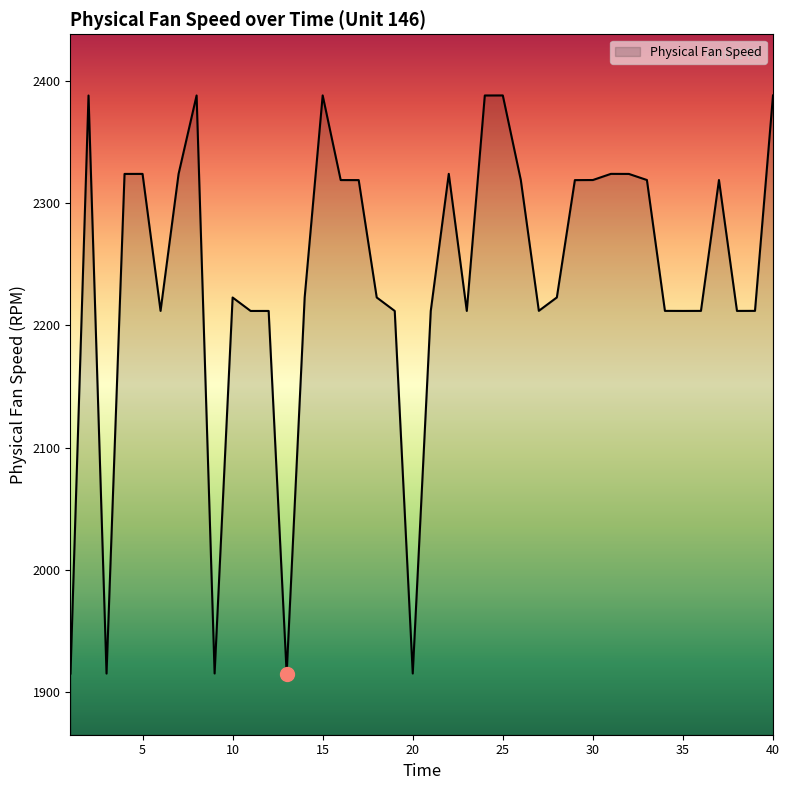

What is the smallest value displayed?

1915.2